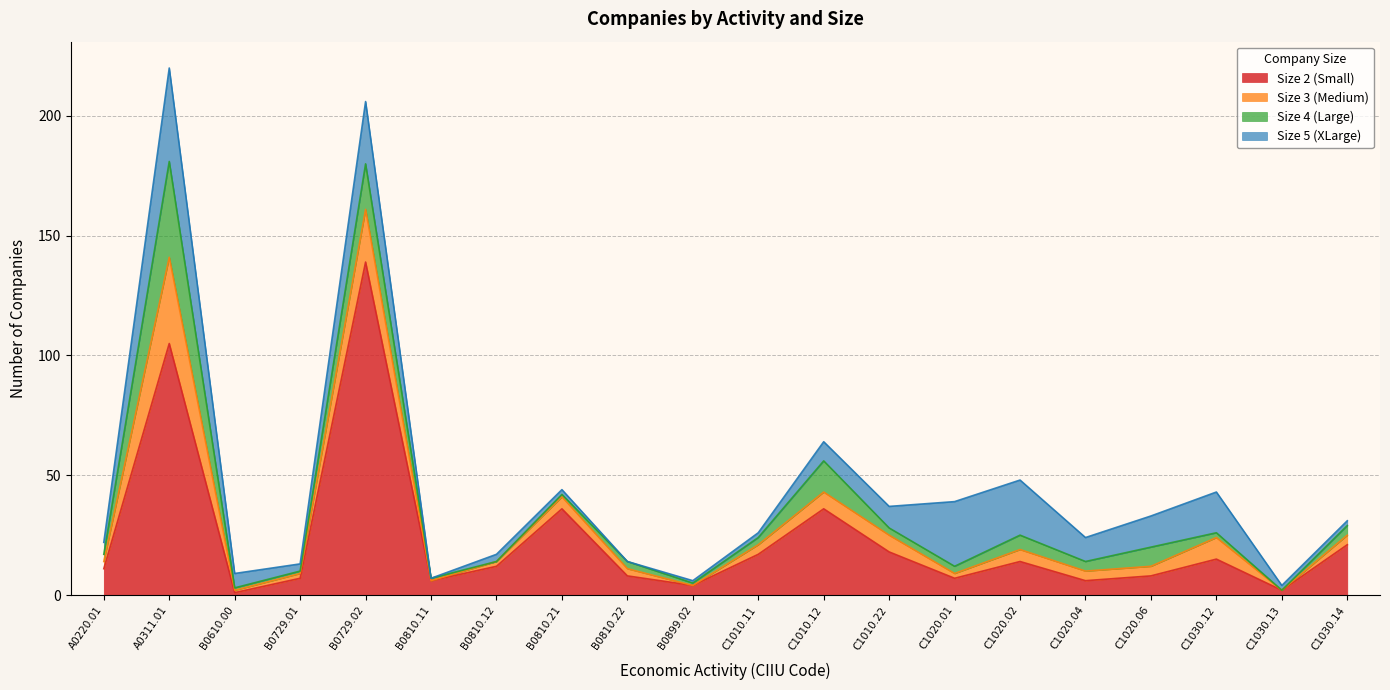

At which label does Size 4 (Large) first exceed 3?

A0311.01